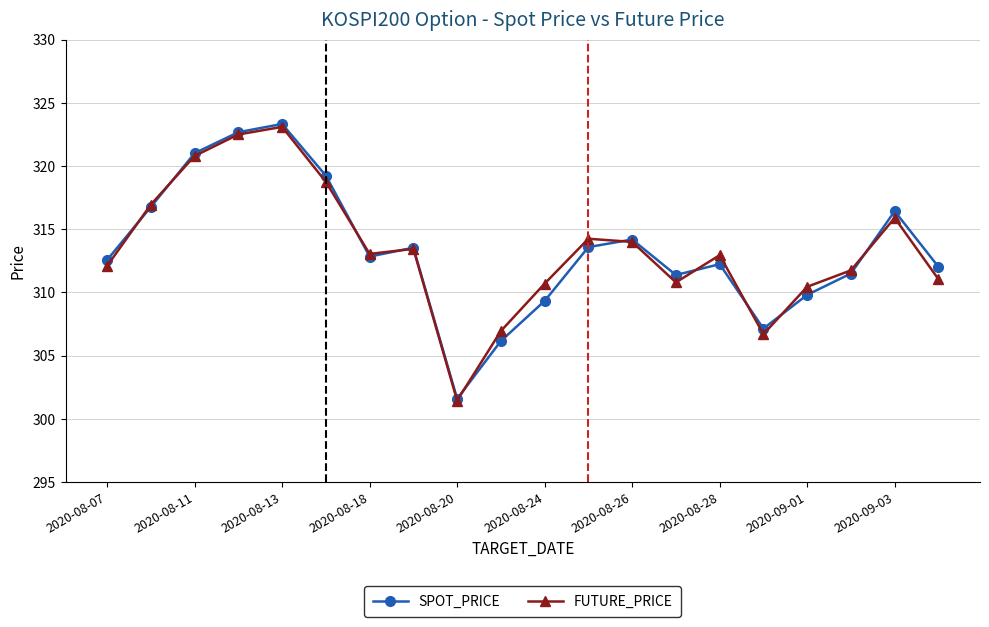

At how many categories does at least one series exceed 320?

3